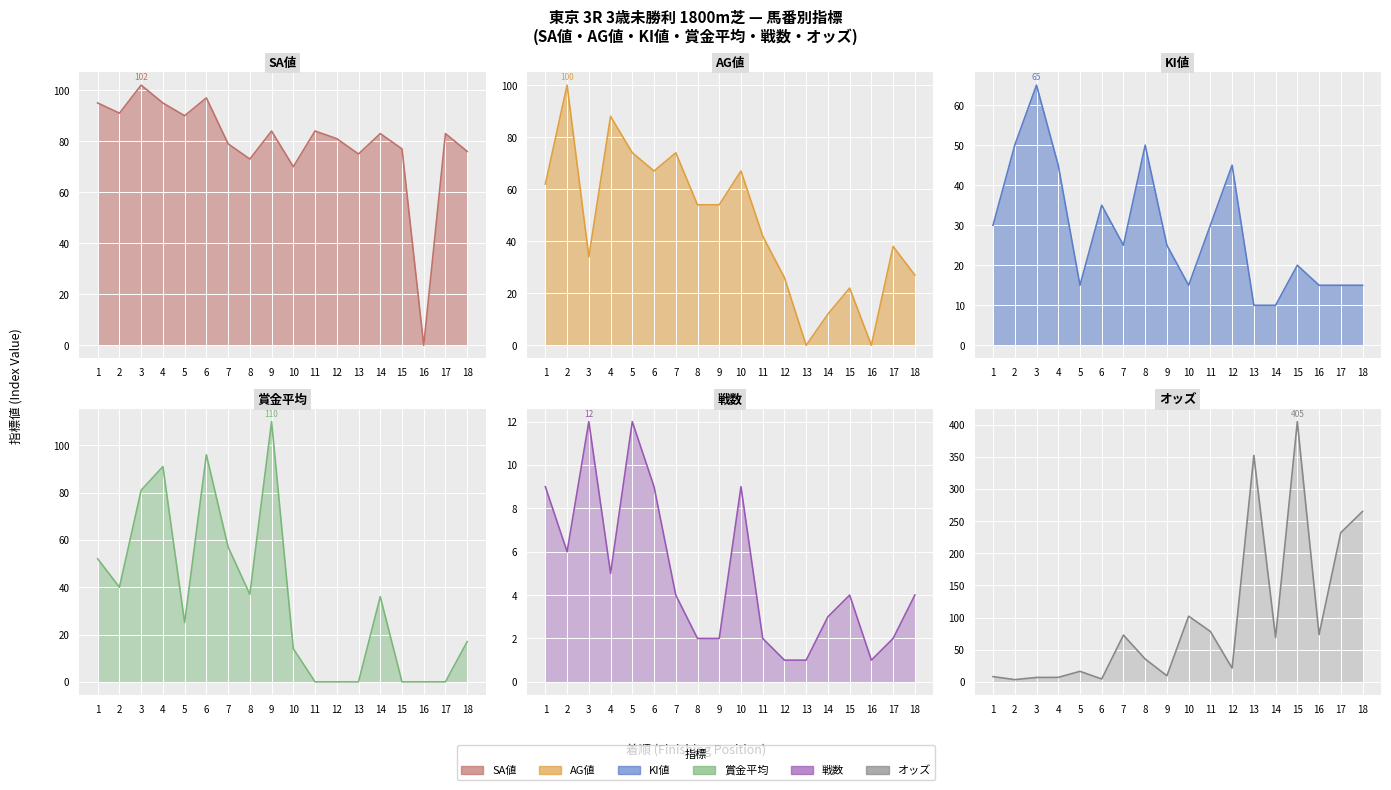

Which series has the widest spread of values?

オッズ